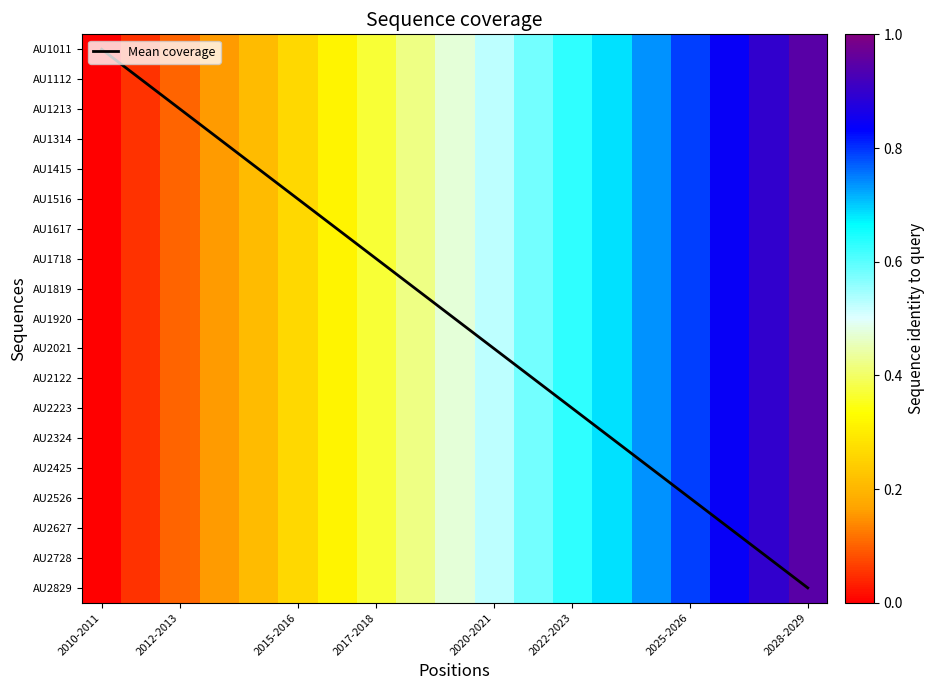

What is the difference between the maximum and minimum values in the AU1718 series?

0.9